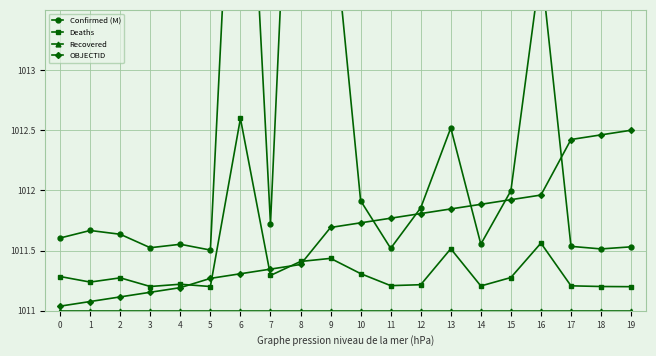

Is it true that Confirmed (M) equals 421.4 at 10?

False